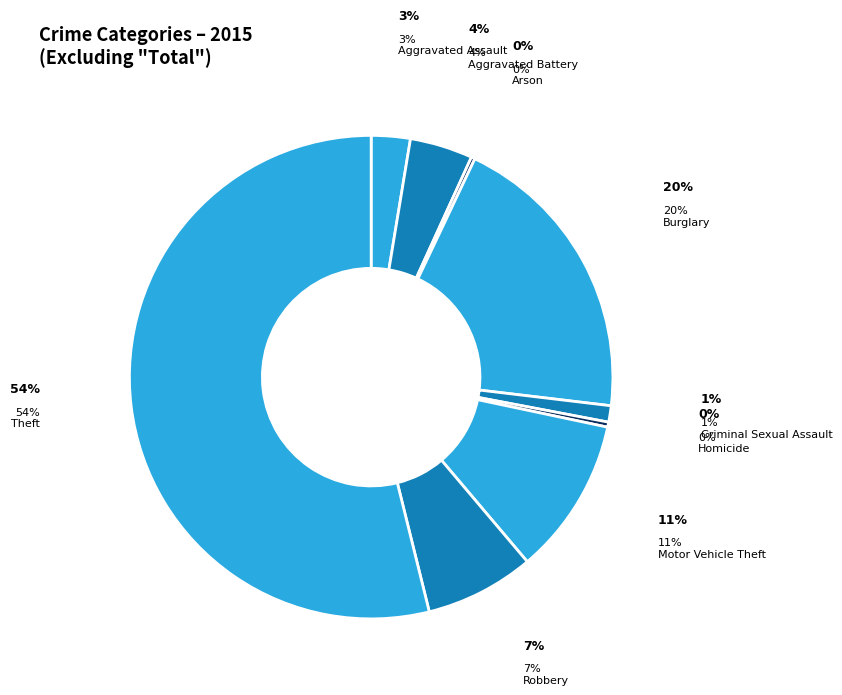

How many segments does this pie chart have?

9